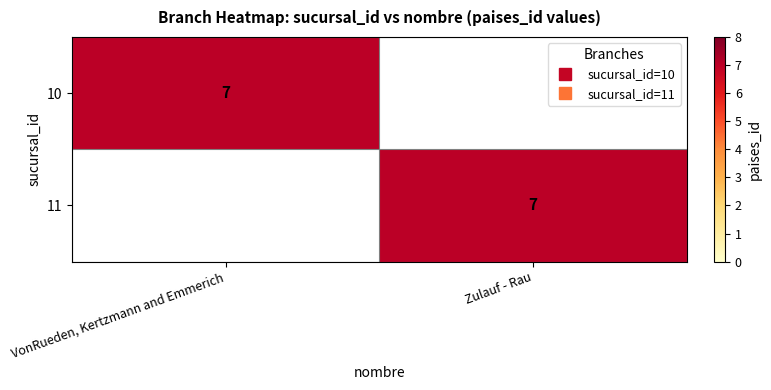

What is the maximum value for 11?

7